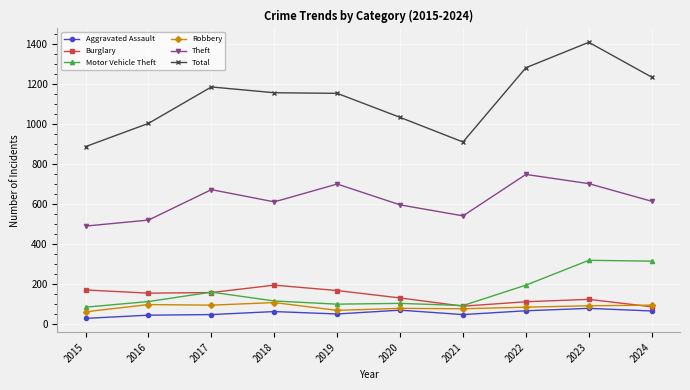

How many lines are shown in the chart?

6